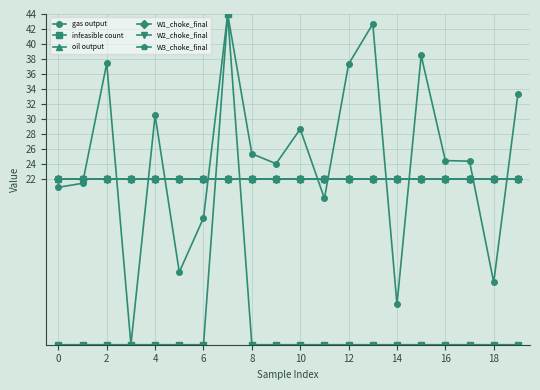

True or false: infeasible count and oil output intersect in this chart.

True